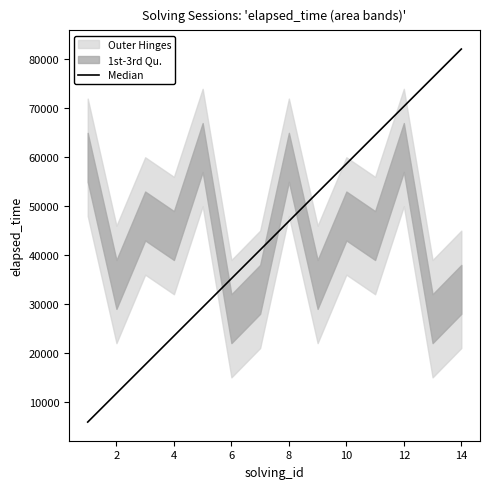

Does the chart display data point markers on the line(s)?

No